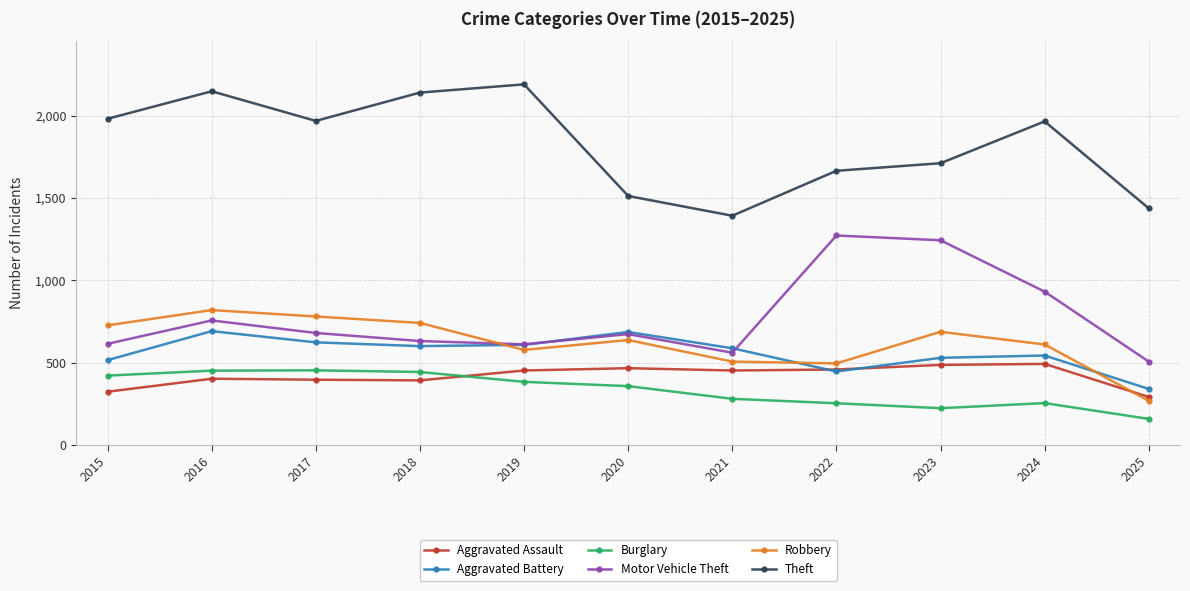

What are all the series names shown in the legend?

Aggravated Assault, Aggravated Battery, Burglary, Motor Vehicle Theft, Robbery, Theft